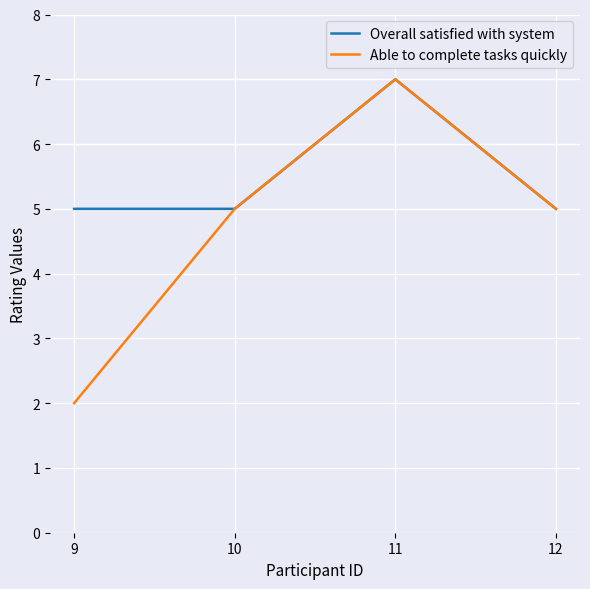

List the series in order of their overall mean, lowest first.

Able to complete tasks quickly, Overall satisfied with system